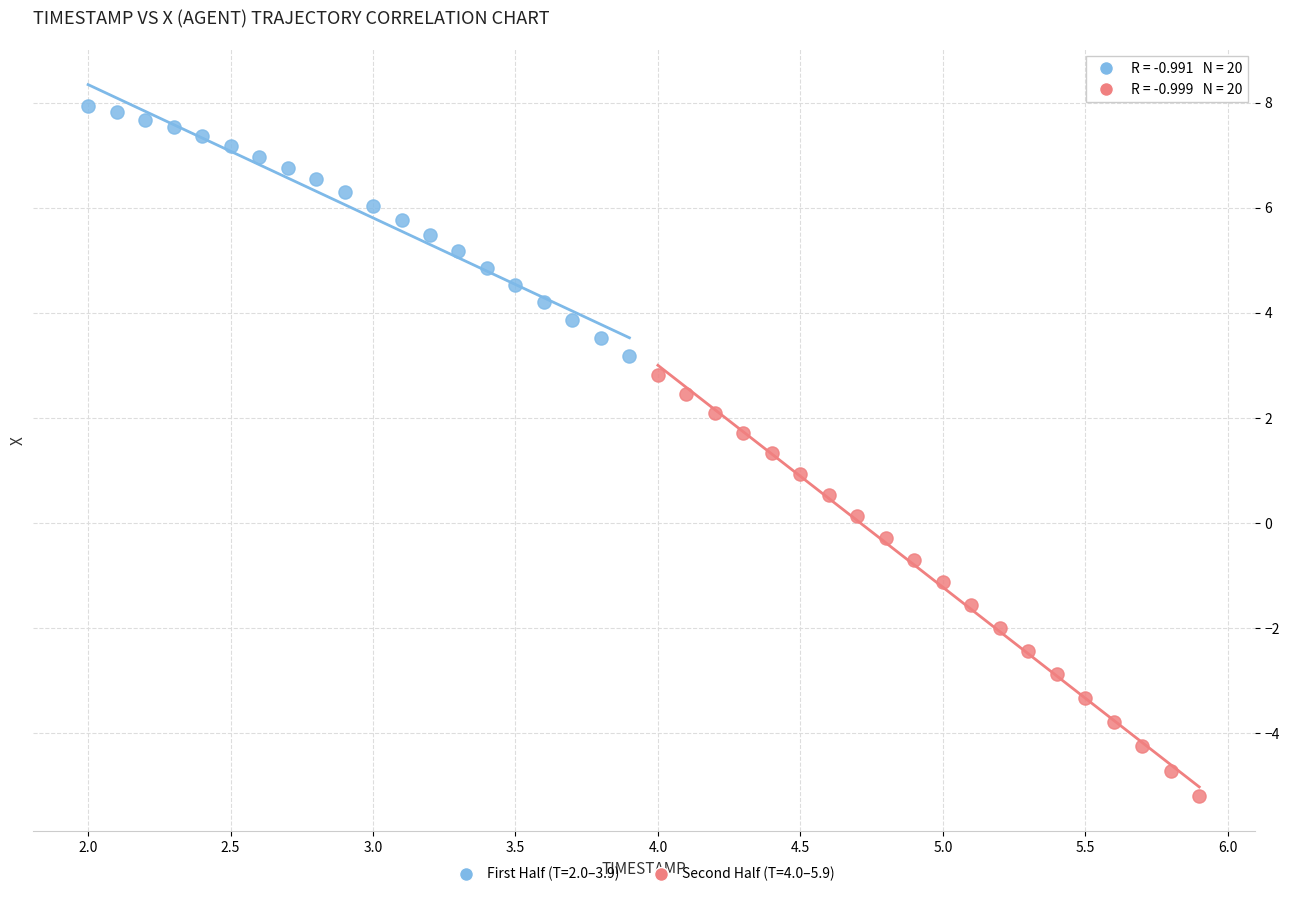

Which series contains the lowest Y value?

Second Half (T=4.0–5.9)